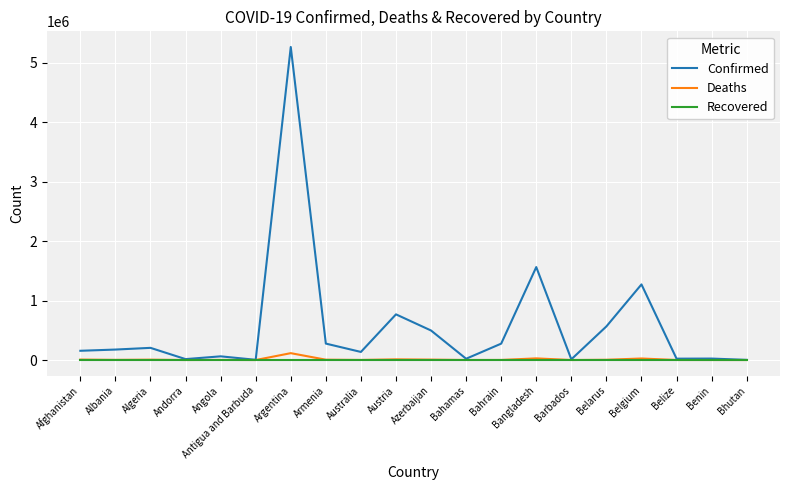

True or false: Recovered has a value of 0 at Bahrain.

True